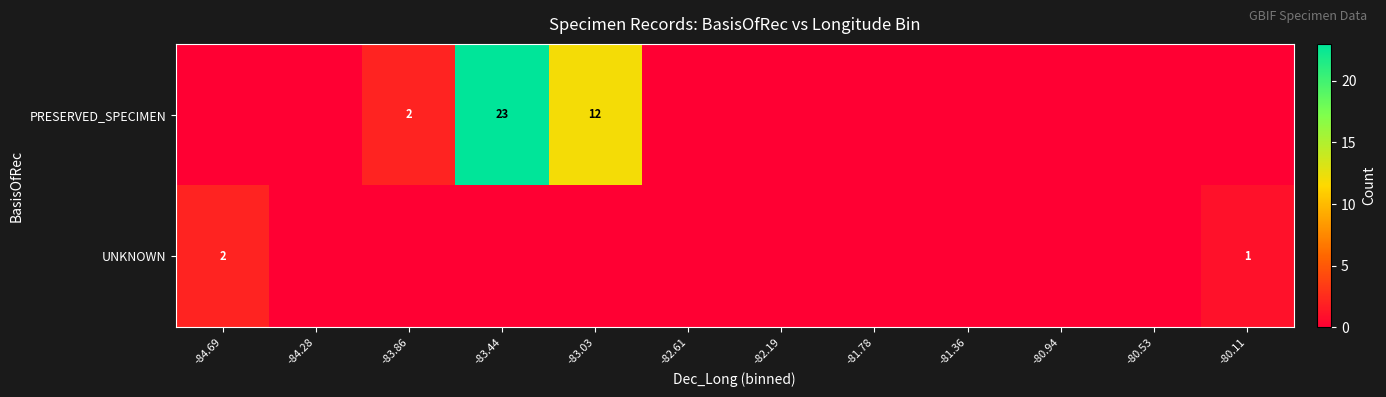

Count the number of categories in the chart.

12